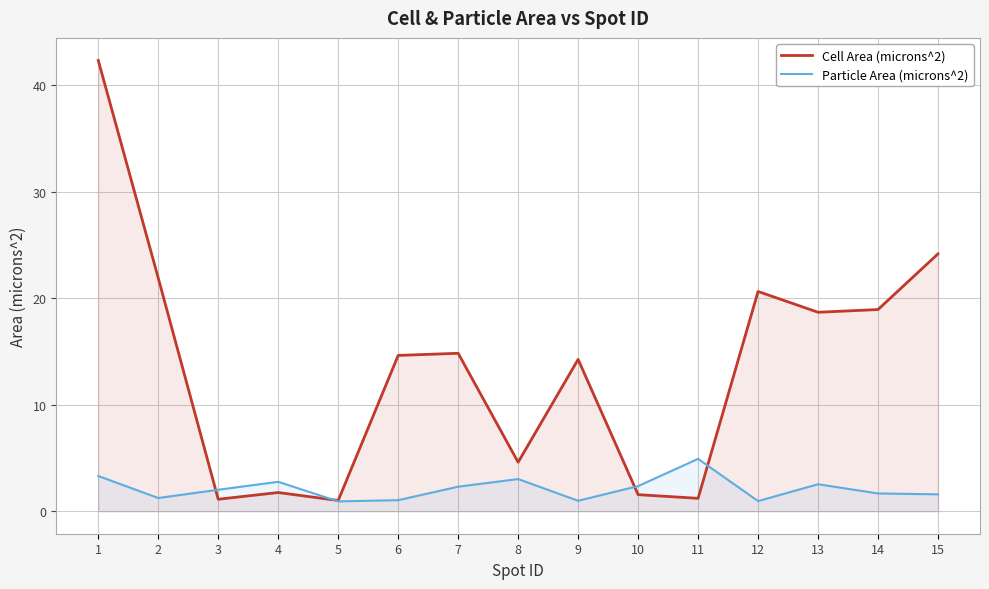

Where is the first local maximum for Cell Area (microns^2)?

4